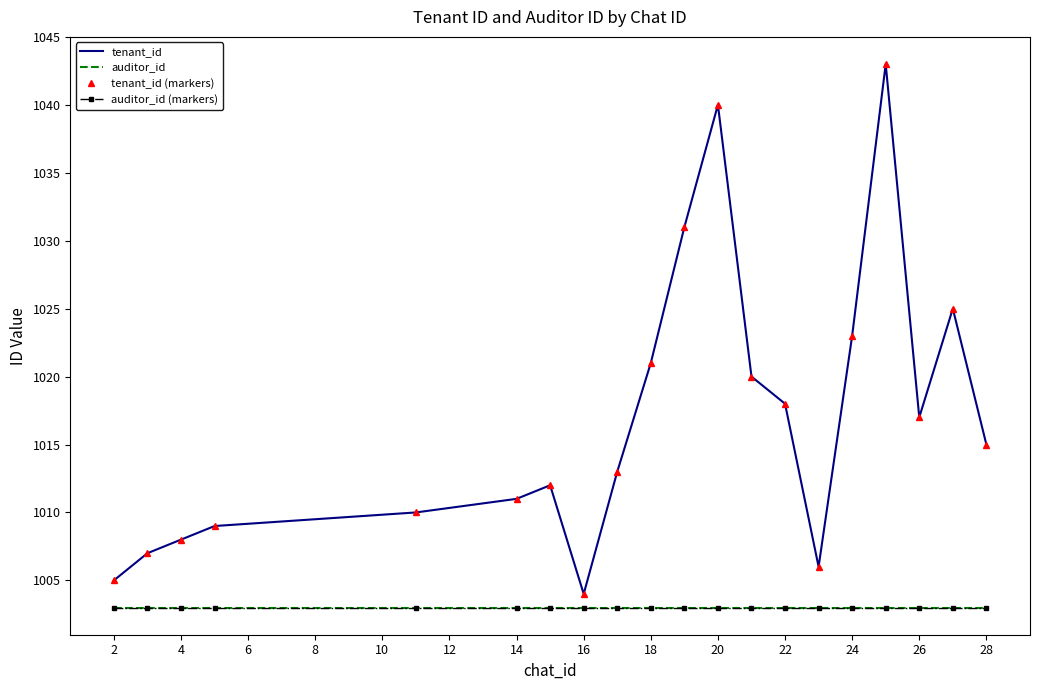

What are all the series names shown in the legend?

tenant_id, auditor_id, tenant_id (markers), auditor_id (markers)